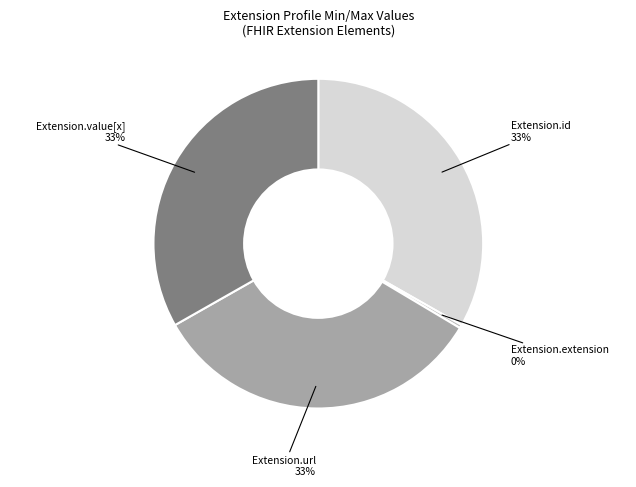

To the nearest percent, what portion does Extension.url represent?

33%